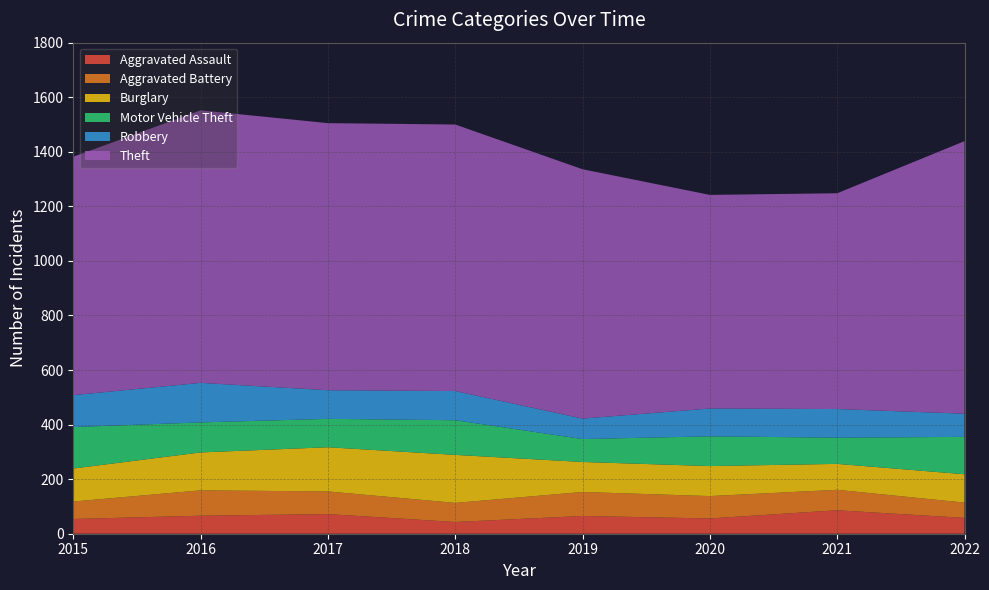

Reading right to left, what are all the values shown in this chart?

Aggravated Assault: 58	86	56	65	43	72	66	54
Aggravated Battery: 56	75	82	88	70	83	93	64
Burglary: 104	95	110	110	176	162	139	121
Motor Vehicle Theft: 137	96	109	84	127	104	110	152
Robbery: 85	105	102	75	107	105	145	117
Theft: 999	791	783	914	977	979	999	874